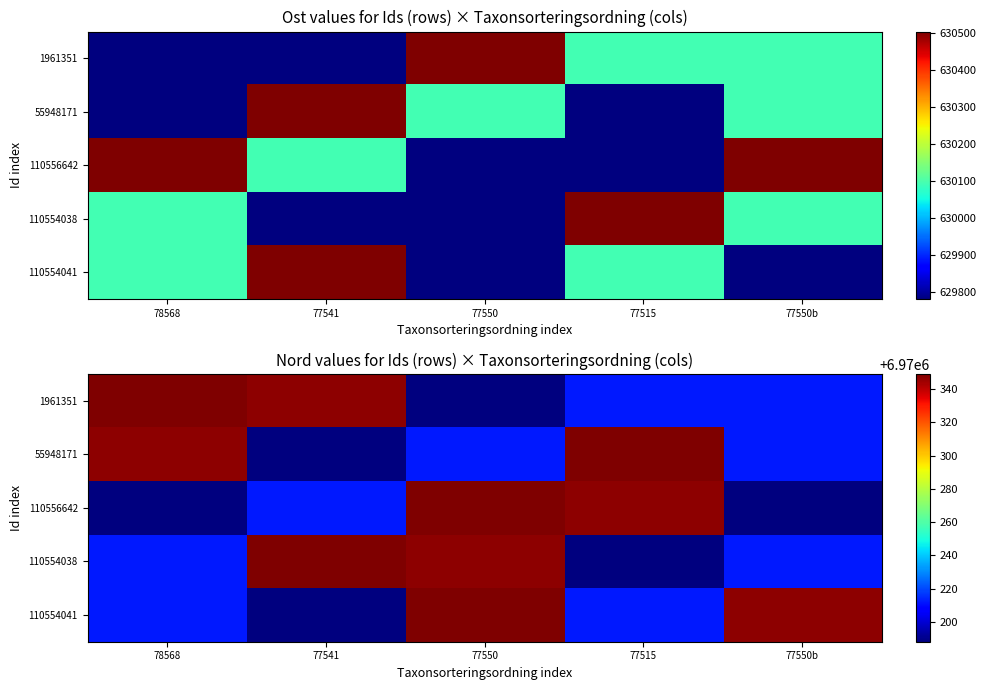

What is the difference between the maximum and minimum values in the 110554038 series?

161.1